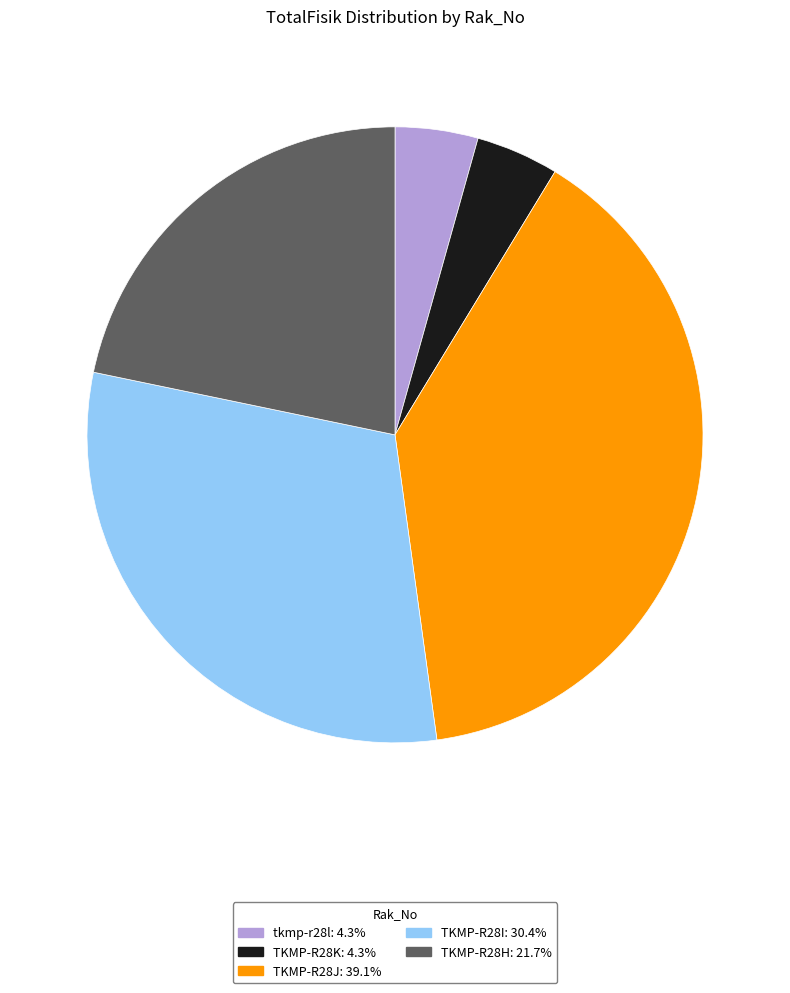

The tkmp-r28l slice represents 19% of the pie. True or false?

False